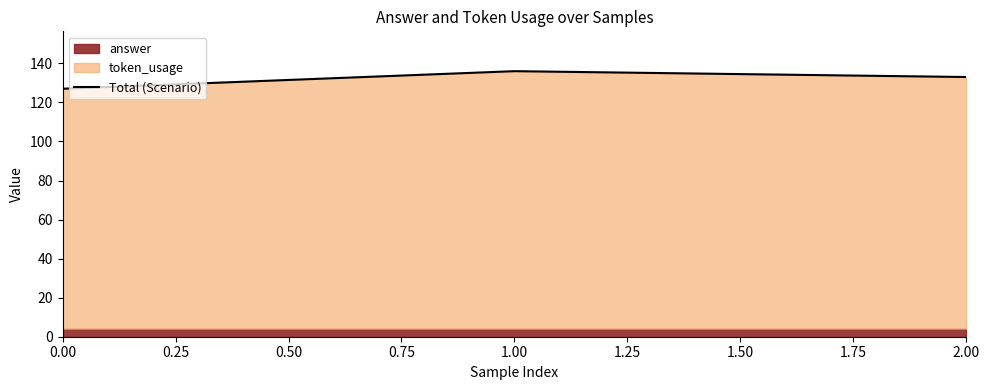

The value of Total (Scenario) at 1.00 is 136. True or false?

True